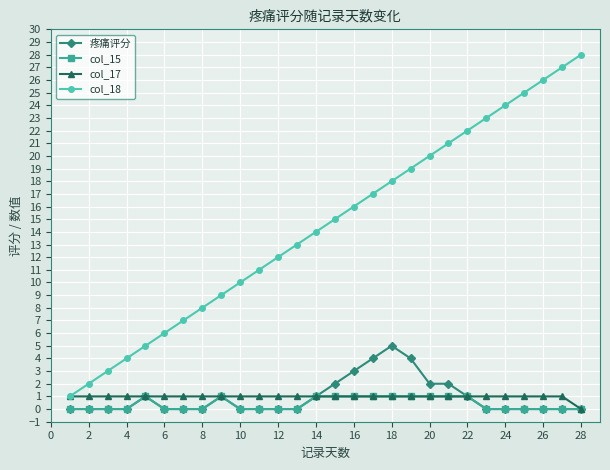

True or false: col_18 and 疼痛评分 intersect in this chart.

False